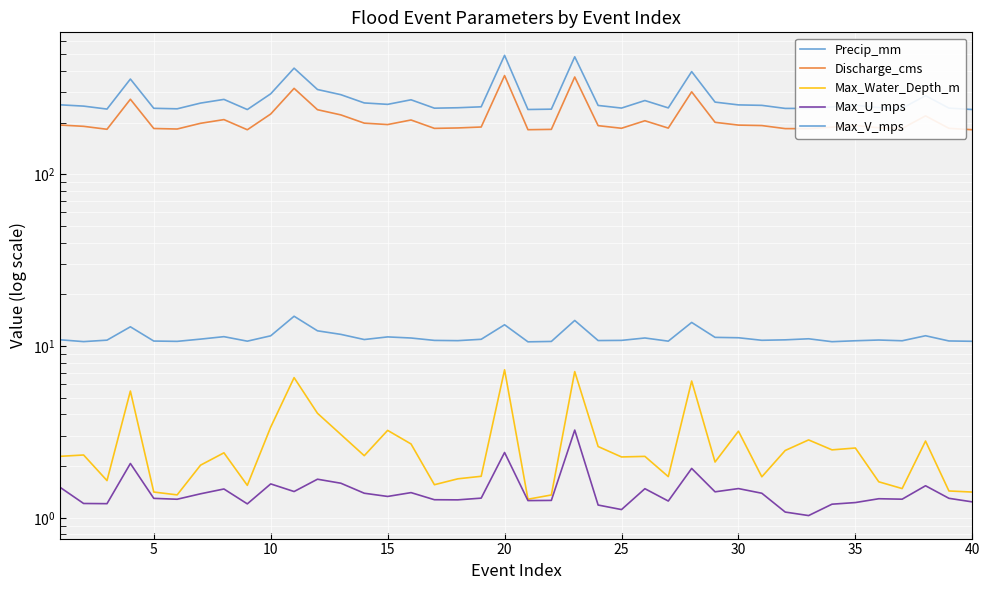

At how many categories does at least one series exceed 278?

9